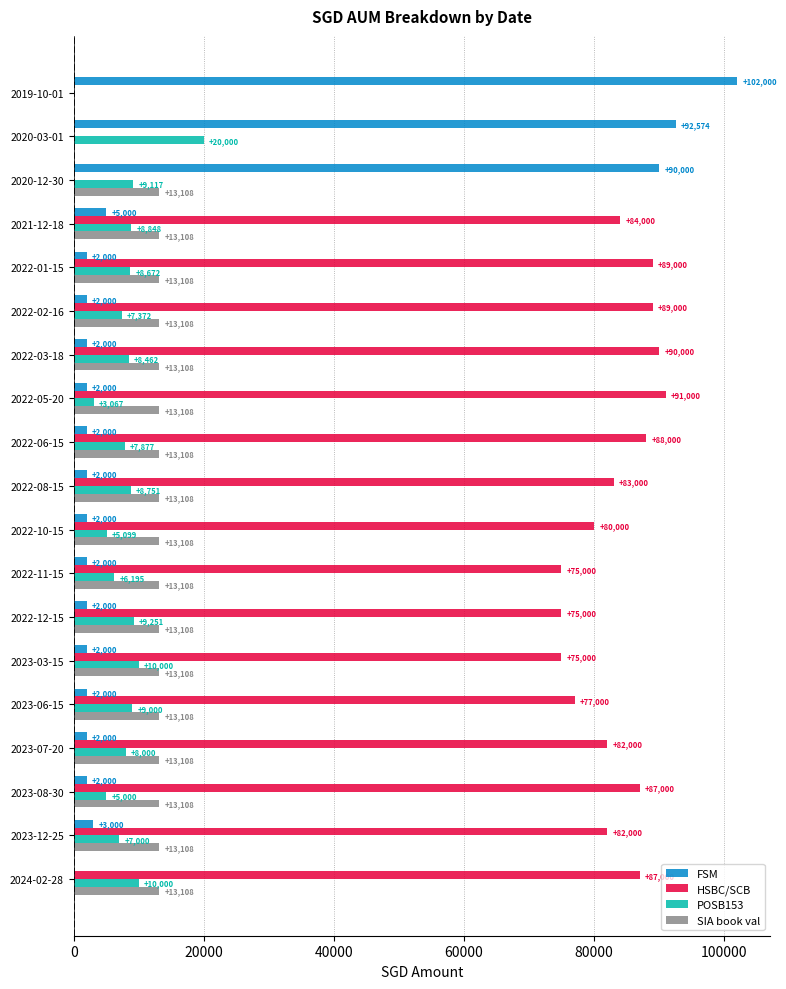

What is the highest value of the FSM series?

102000.0